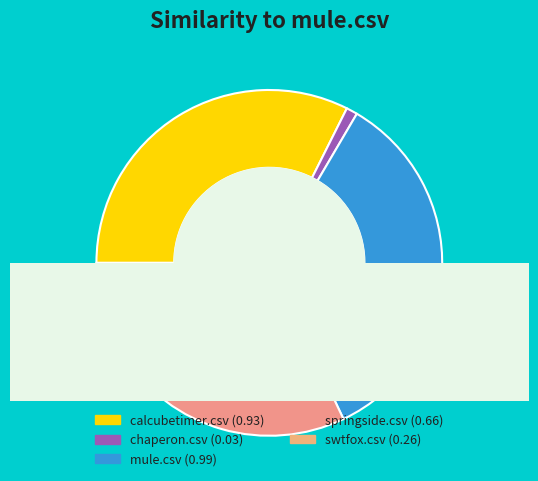

The calcubetimer.csv slice represents 46% of the pie. True or false?

False